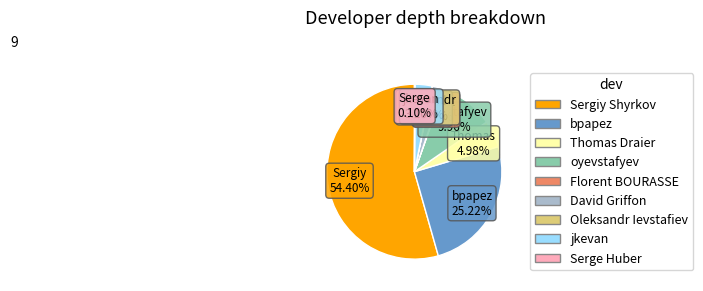

The Sergiy Shyrkov slice represents 54% of the pie. True or false?

True